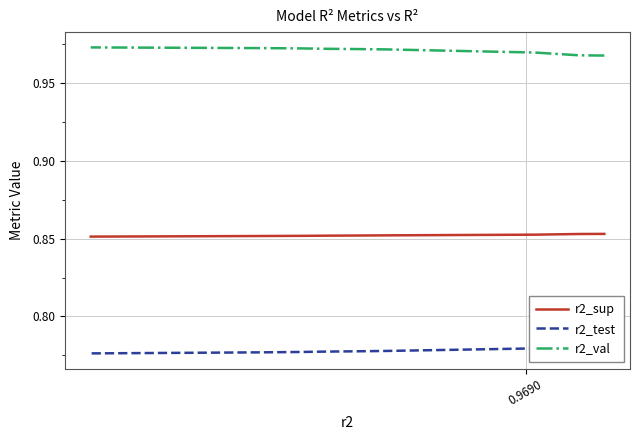

Reading right to left, extract all data points from this chart.

r2_sup: 0.9	0.9	0.9	0.9	0.9	0.9	0.9	0.9	0.9	0.9
r2_test: 0.8	0.8	0.8	0.8	0.8	0.8	0.8	0.8	0.8	0.8
r2_val: 1.0	1.0	1.0	1.0	1.0	1.0	1.0	1.0	1.0	1.0